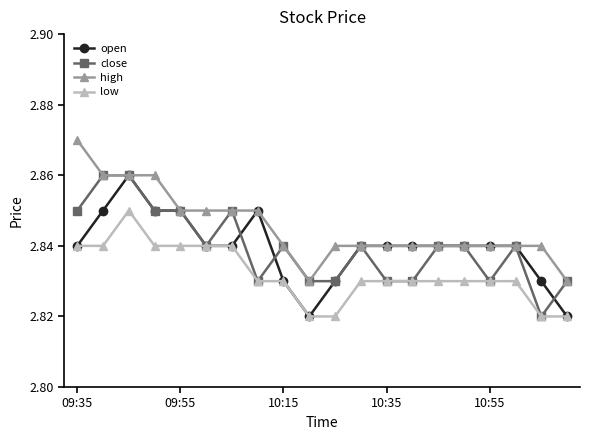

Which series has the largest total across all categories?

high